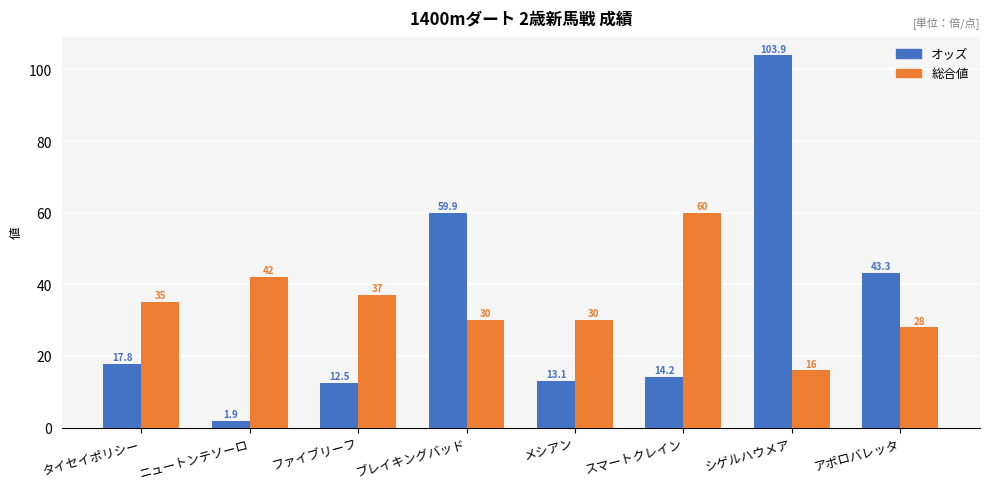

At アポロバレッタ, list the series in order from largest to smallest.

オッズ, 総合値